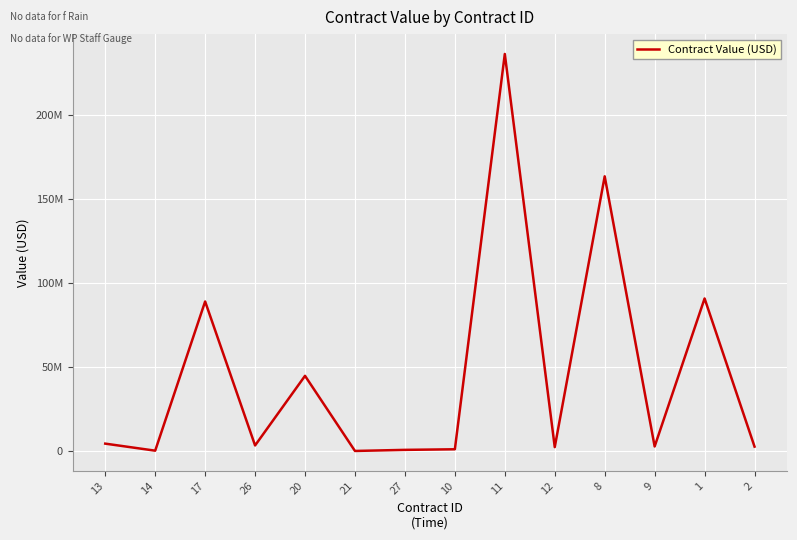

Does the chart display data point markers on the line(s)?

No